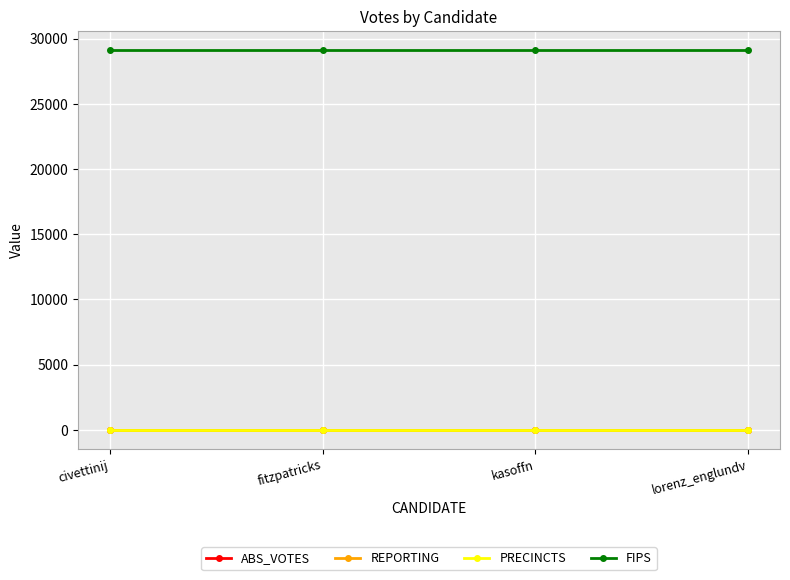

Does the chart have visible grid lines?

Yes